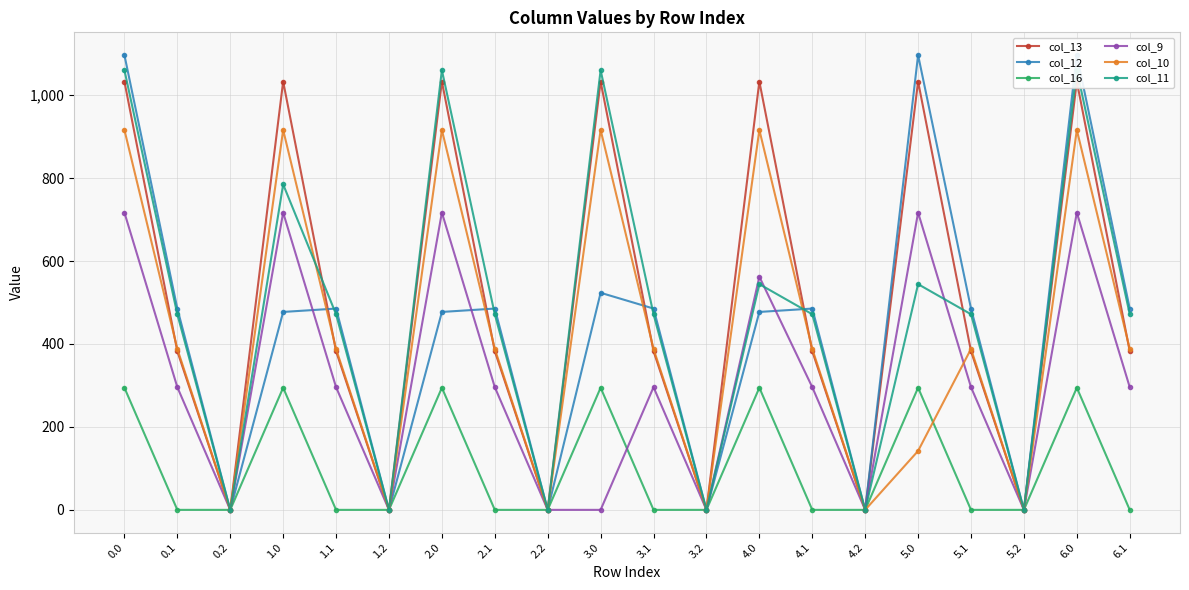

Which series has the widest spread of values?

col_12